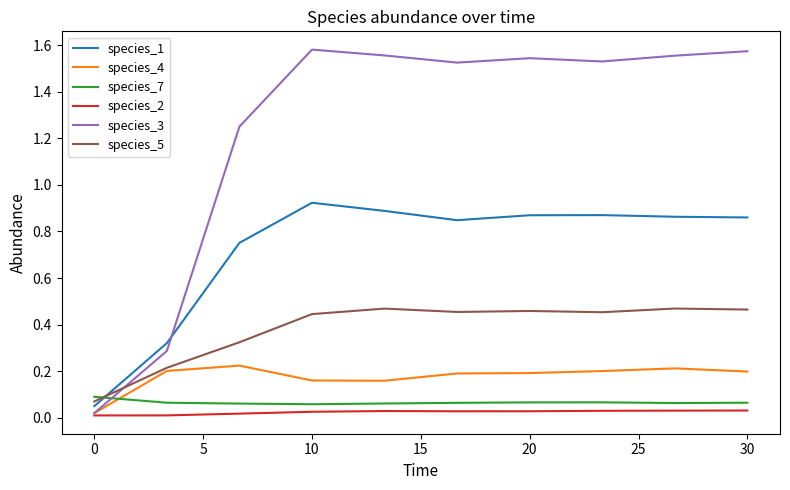

Which series has the widest spread of values?

species_3